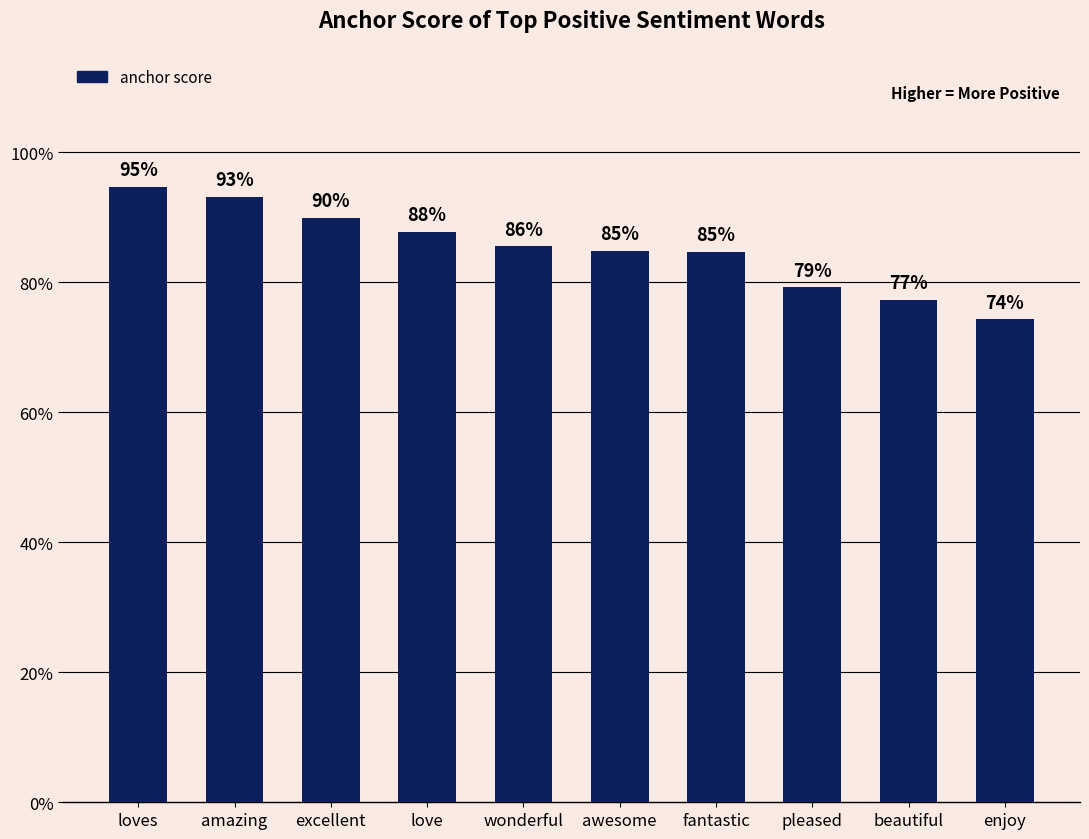

Does the chart contain any negative values?

No